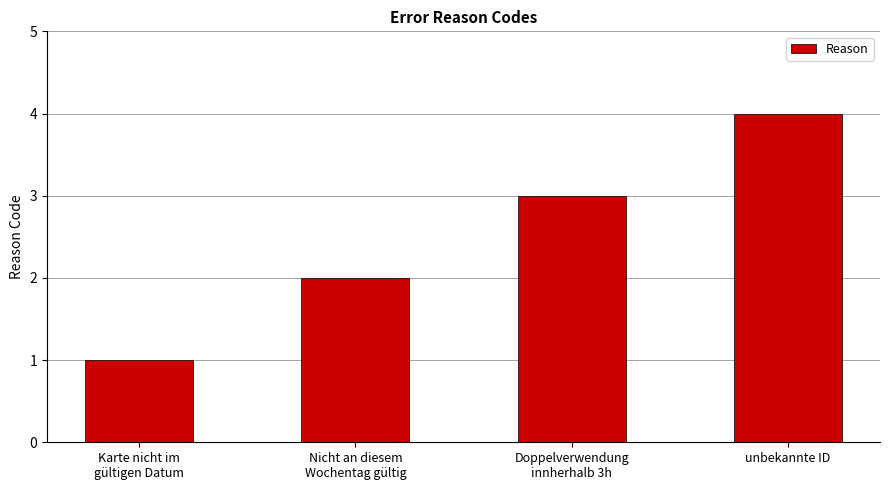

Where is the data nearest to the value 2?

Nicht an diesem
Wochentag gültig